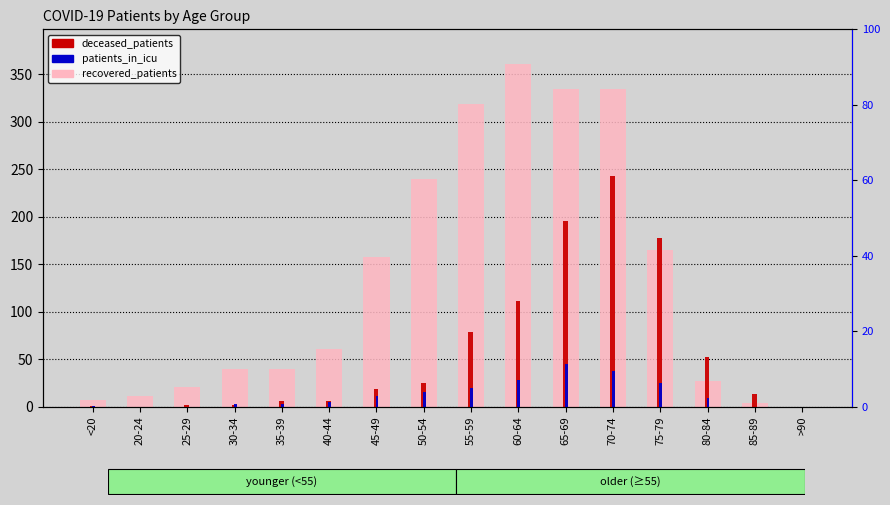

What is the sum of the patients_in_icu values at <20 and 50-54?

16